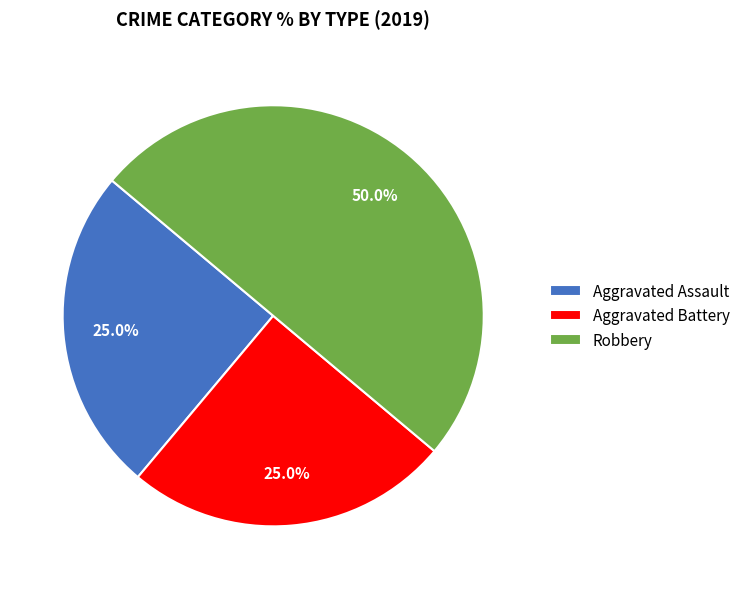

True or false: Aggravated Battery accounts for 37% of the total.

False